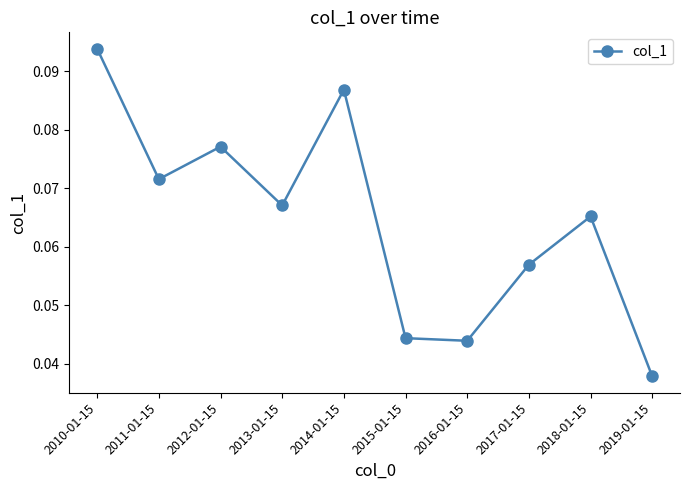

What is the label of the 8th point from the left?

2017-01-15